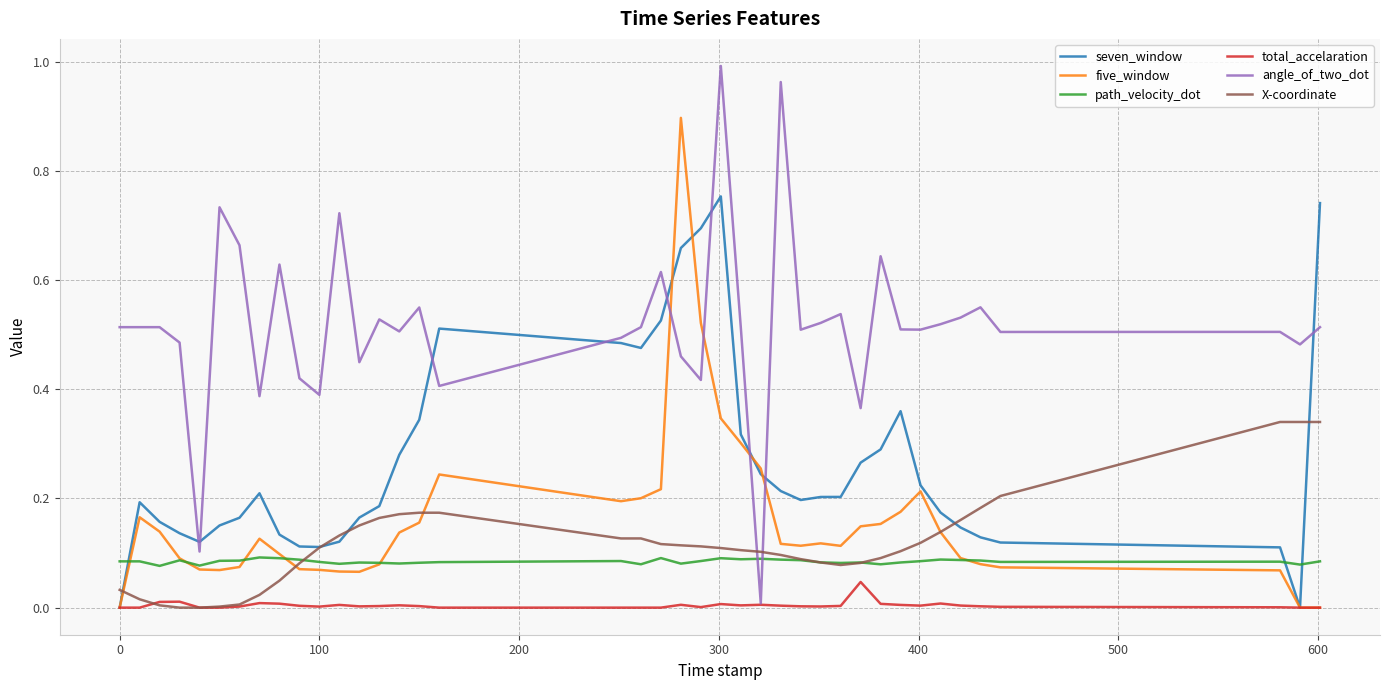

Which series has the largest total across all categories?

angle_of_two_dot